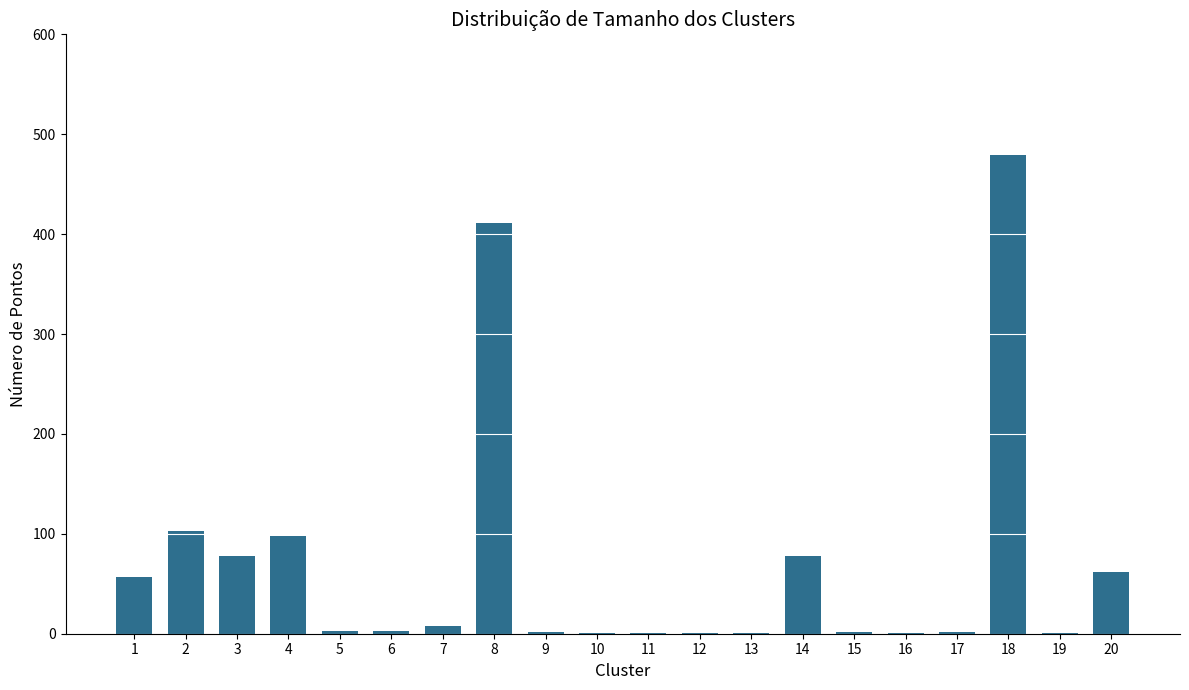

Between 15 and 7, which is larger?

7